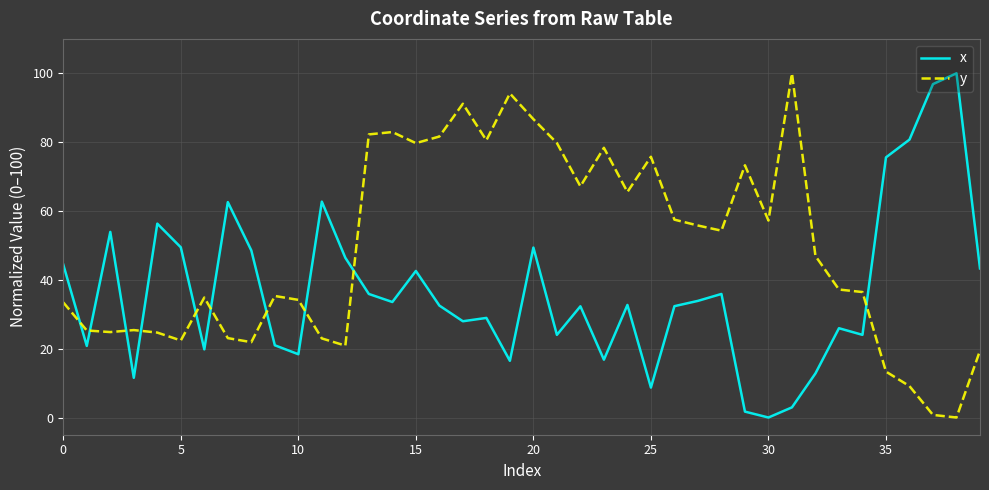

List the series in order of their overall mean, lowest first.

x, y